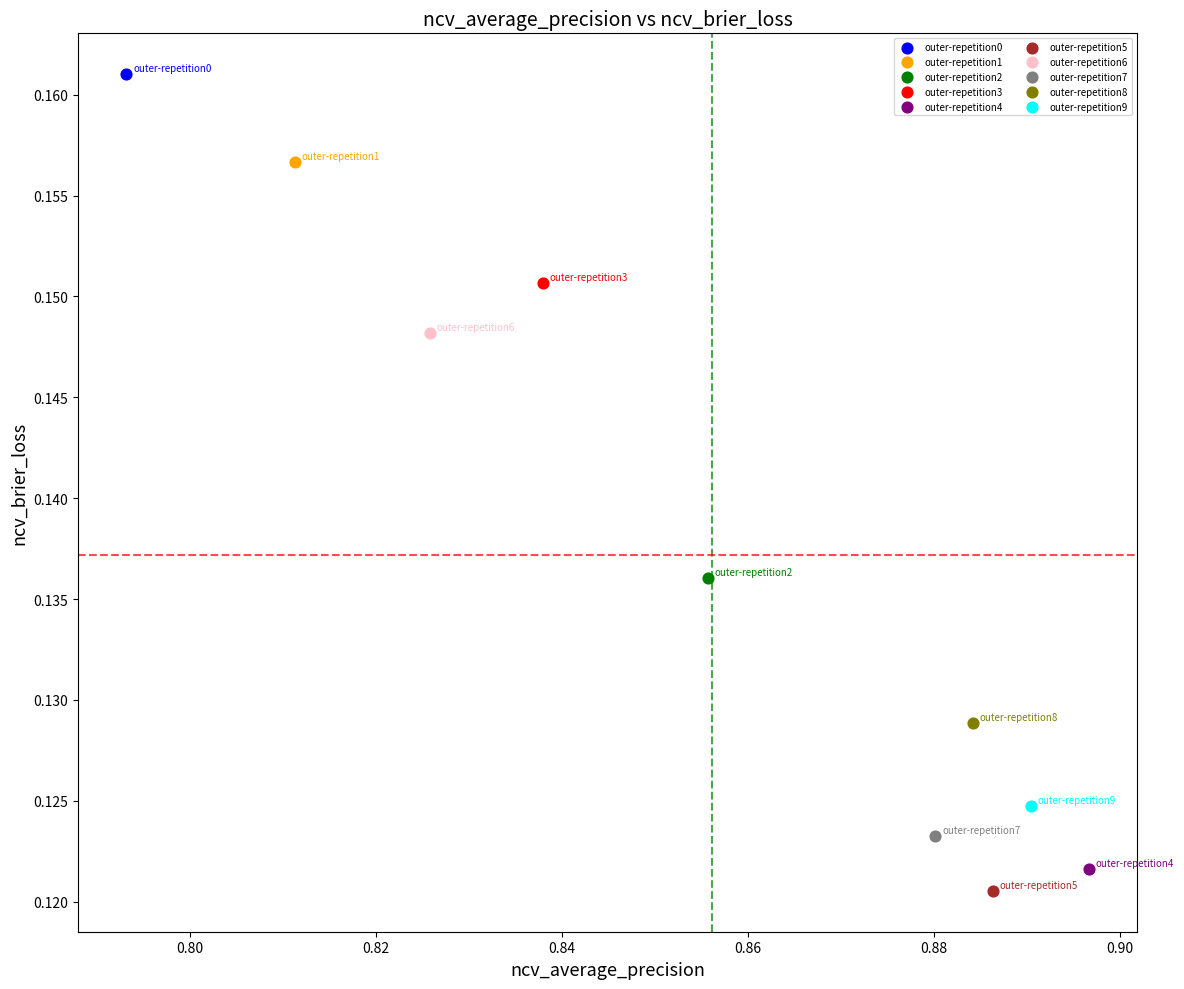

What are all the series names shown in the legend?

outer-repetition0, outer-repetition1, outer-repetition2, outer-repetition3, outer-repetition4, outer-repetition5, outer-repetition6, outer-repetition7, outer-repetition8, outer-repetition9